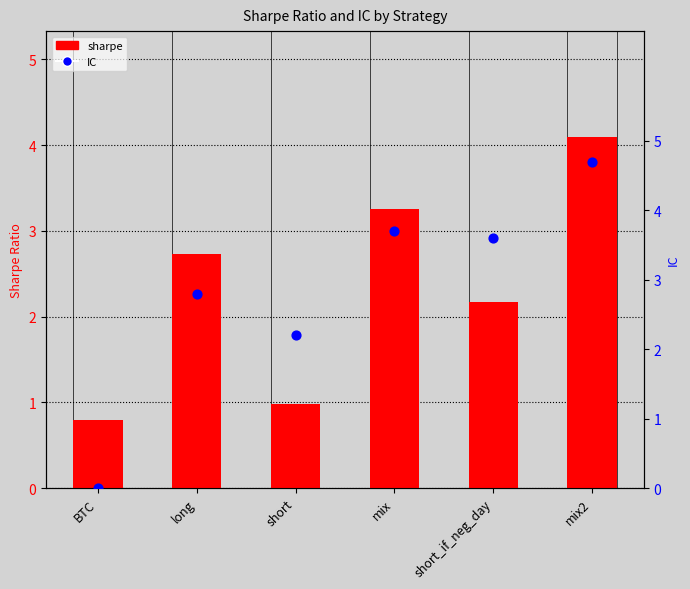

Which series contains the lowest Y value?

IC